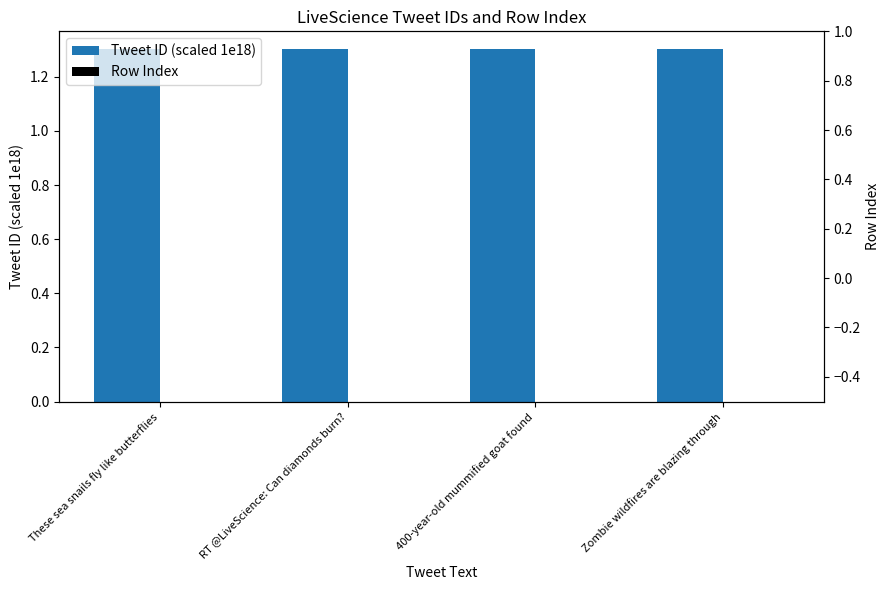

Reading left to right, what are all the values shown in this chart?

Tweet ID (scaled 1e18): These sea snails fly like butterflies=1.3	RT @LiveScience: Can diamonds burn?=1.3	400-year-old mummified goat found=1.3	Zombie wildfires are blazing through=1.3
Row Index: These sea snails fly like butterflies=0.0	RT @LiveScience: Can diamonds burn?=0.0	400-year-old mummified goat found=0.0	Zombie wildfires are blazing through=0.0